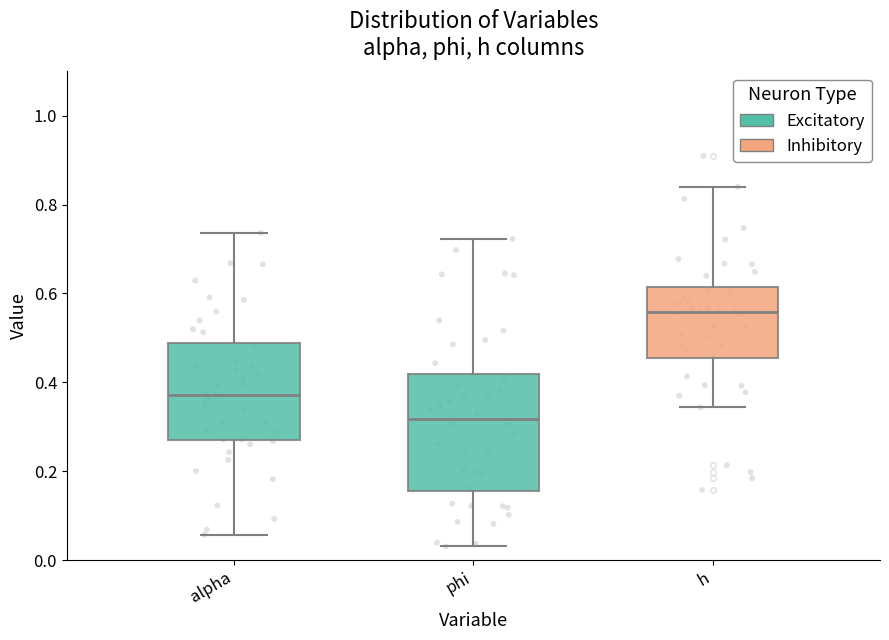

Which box's median line is the highest?

h